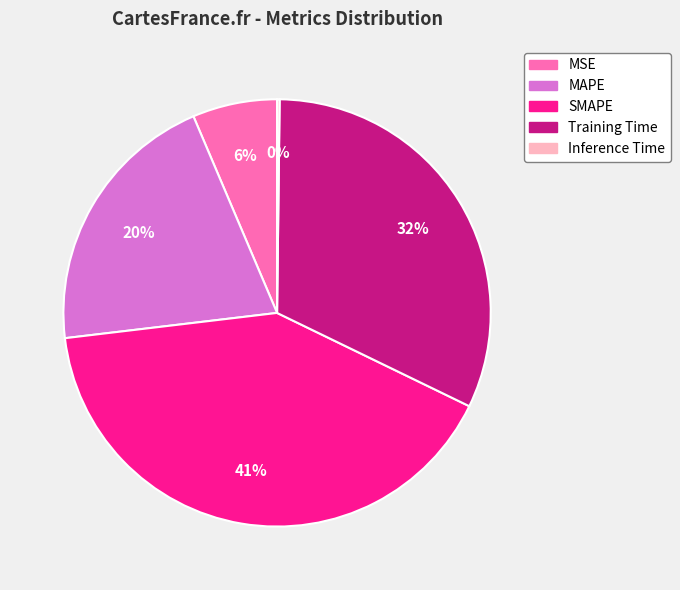

Does any single category account for the majority?

No